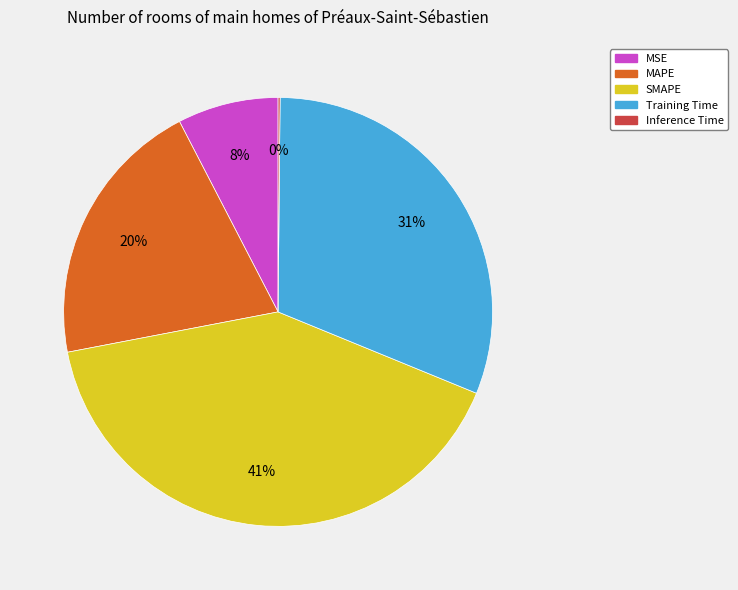

Do MSE and SMAPE together represent more than half of the pie?

No